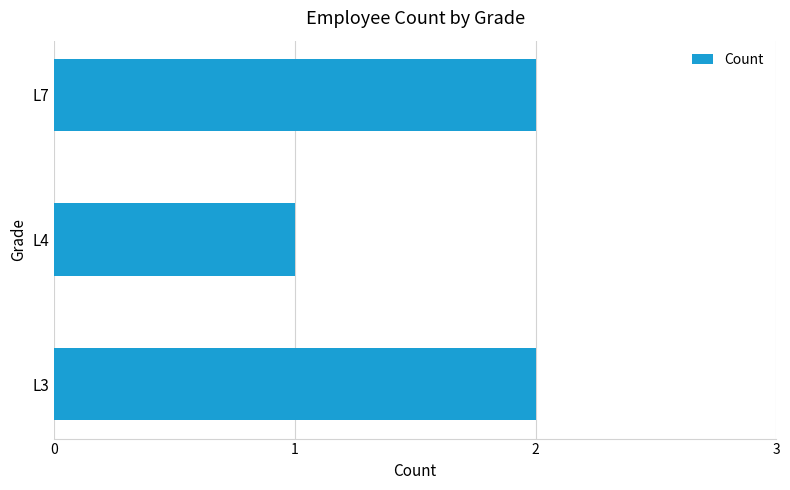

How many distinct data groups are displayed?

1